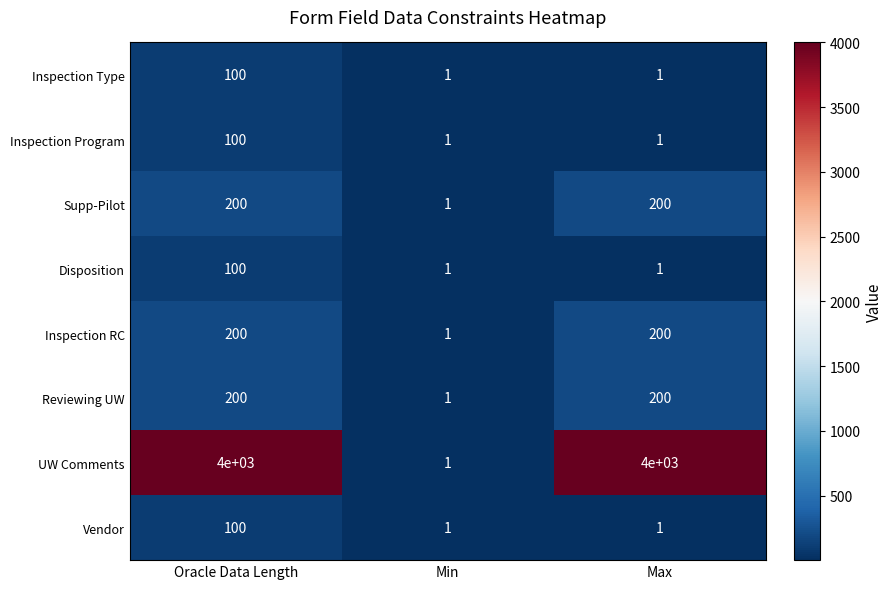

Is it true that UW Comments equals 5879 at Oracle Data Length?

False